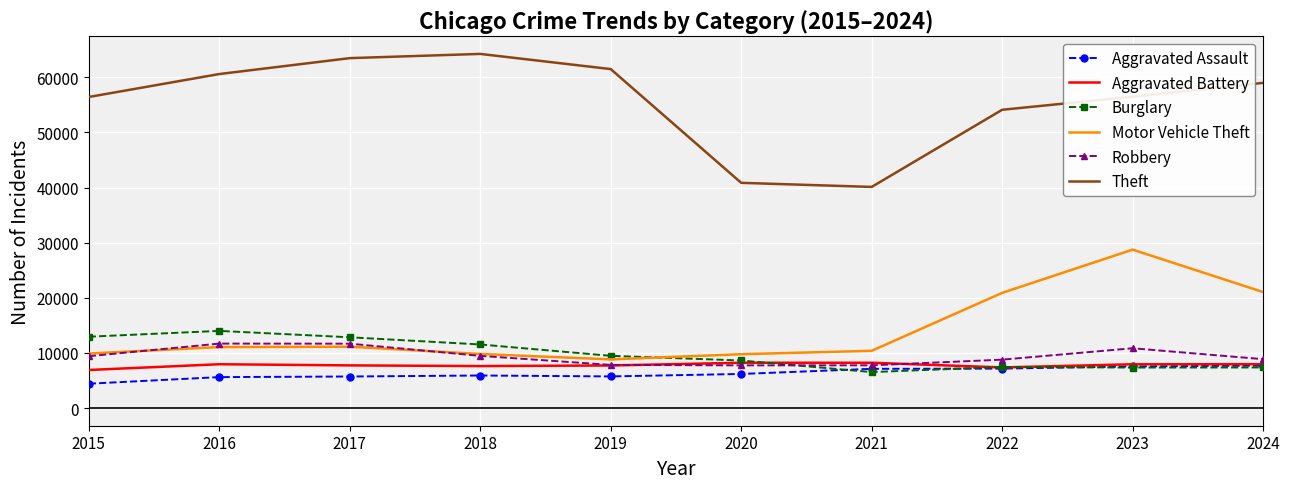

How many values in the Motor Vehicle Theft series are below 11060?

5